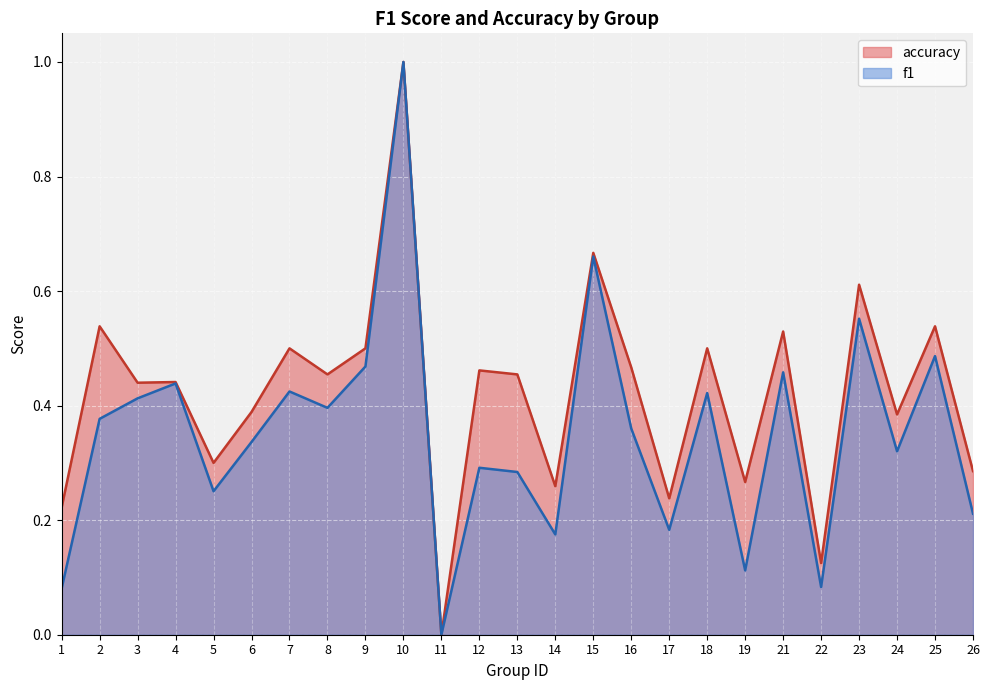

Is it true that f1 equals 0.5 at 6?

False